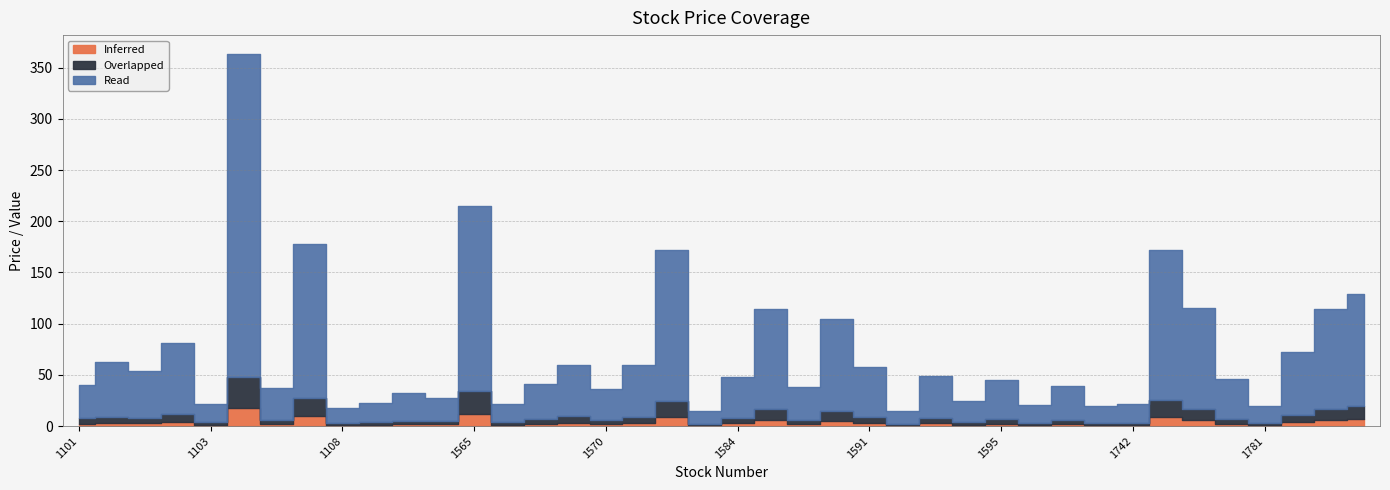

What is the spread (max minus min) of values at 1599?

30.8